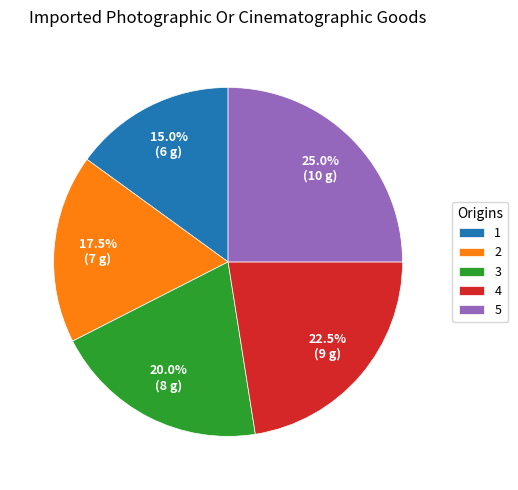

Between 3 and 5, which is larger?

5